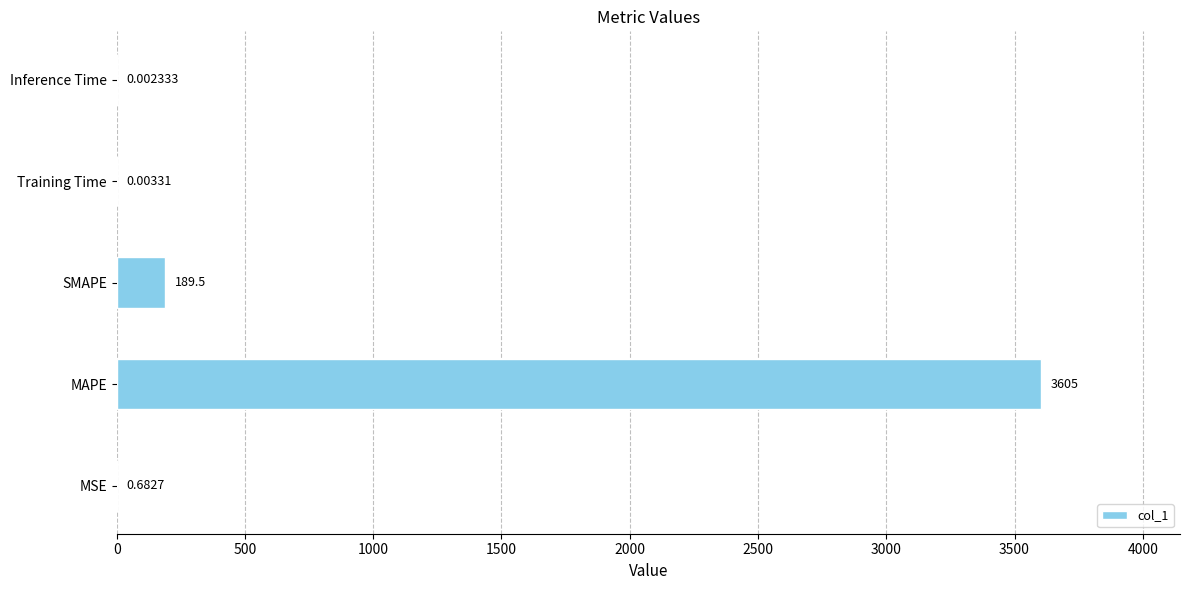

Where is the data nearest to the value 1802?

SMAPE